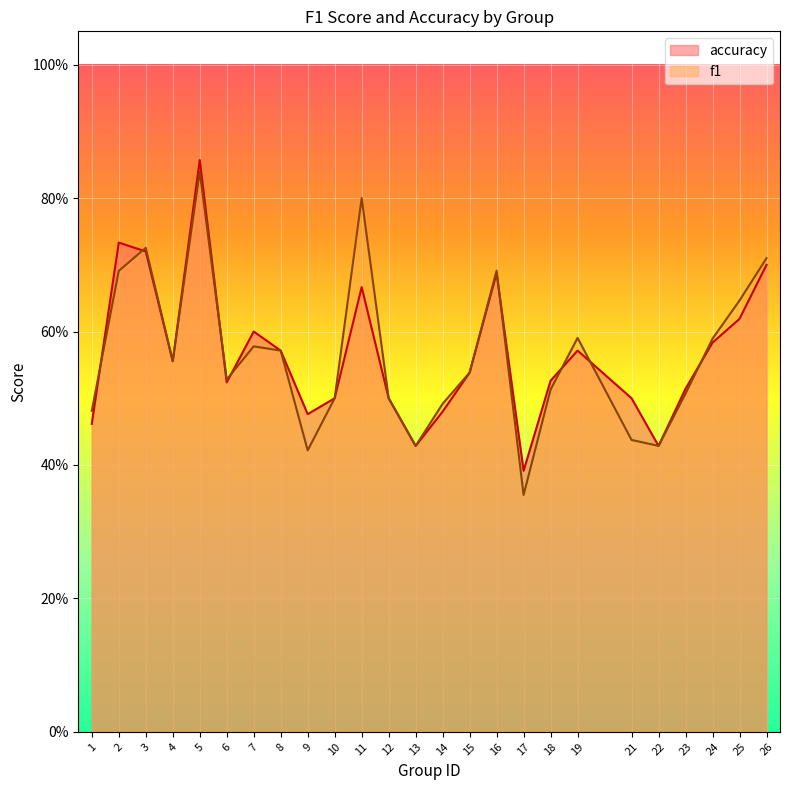

True or false: accuracy has a value of 0.2 at 6.

False